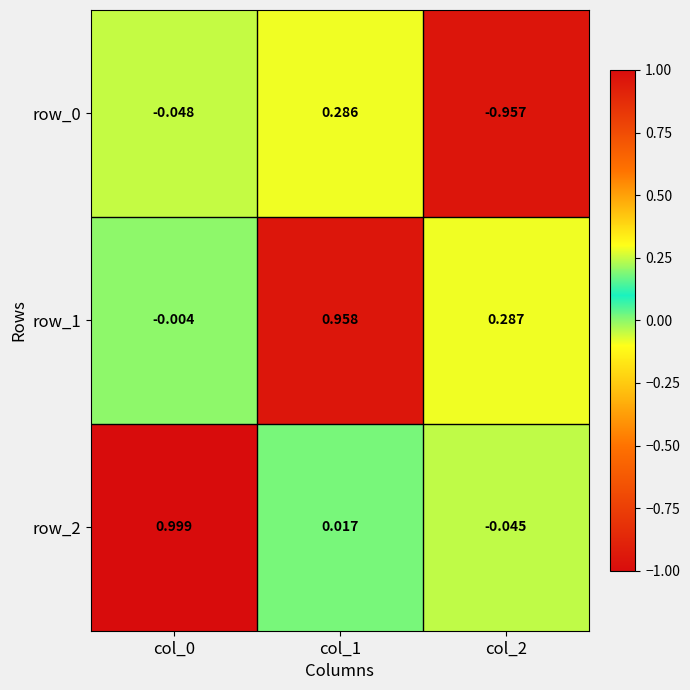

How many values in row_0 are above zero?

1